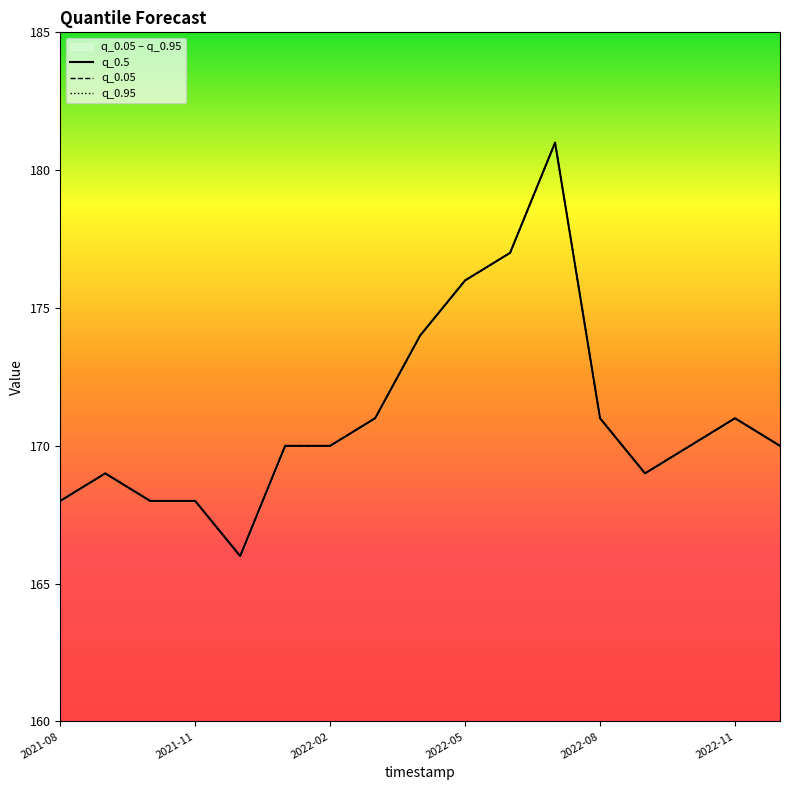

Rank the series by their maximum value, from lowest to highest.

q_0.05, q_0.95, q_0.5